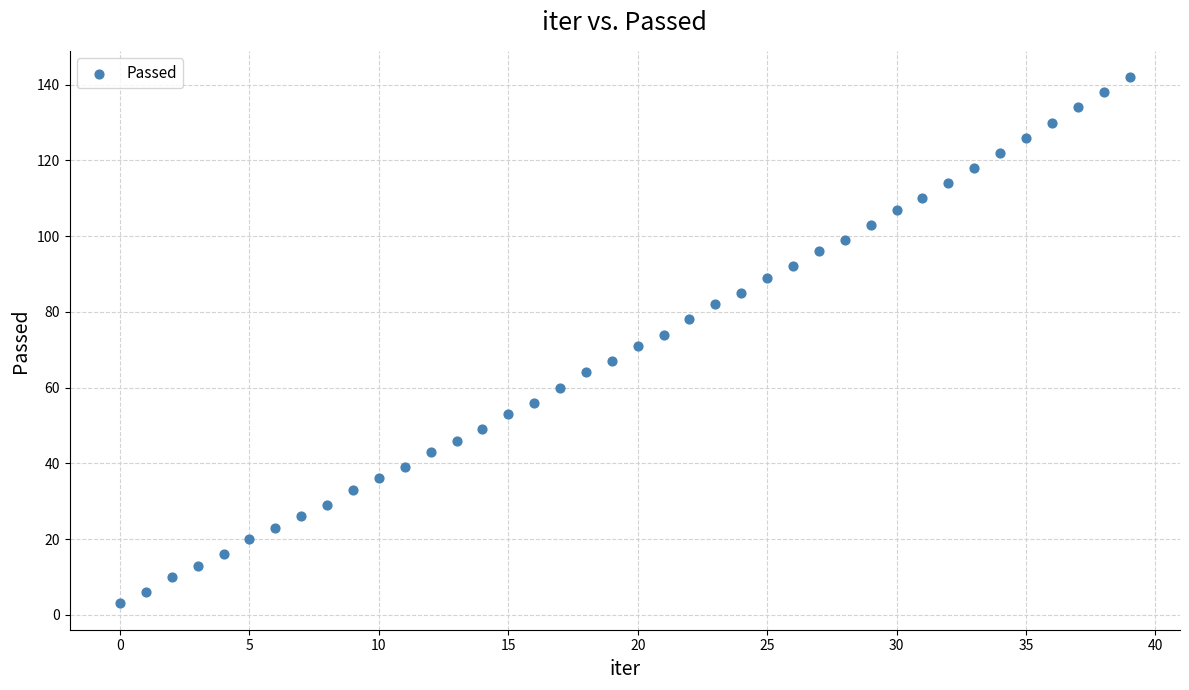

What is the range of Y values (max minus min)?

139